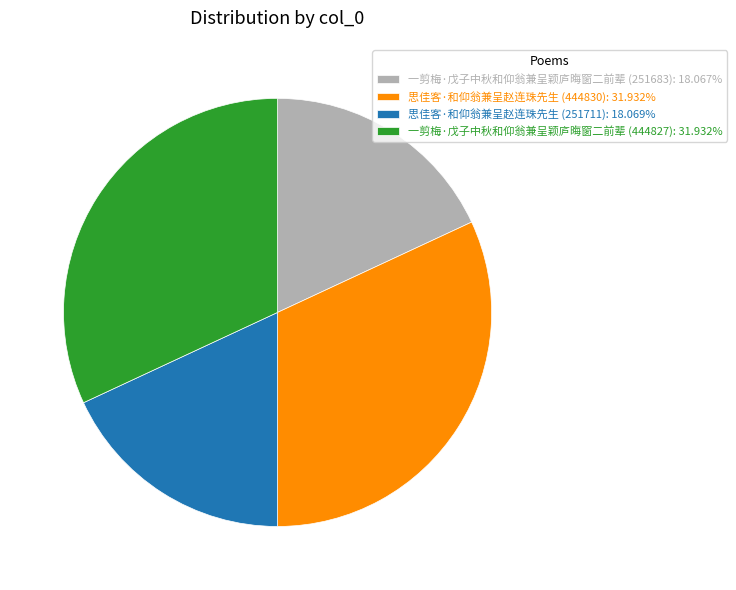

Approximately how many times larger is the value at 一剪梅·戊子中秋和仰翁兼呈颖庐晦窗二前辈 (444827) compared to 思佳客·和仰翁兼呈赵连珠先生 (251711)?

1.8